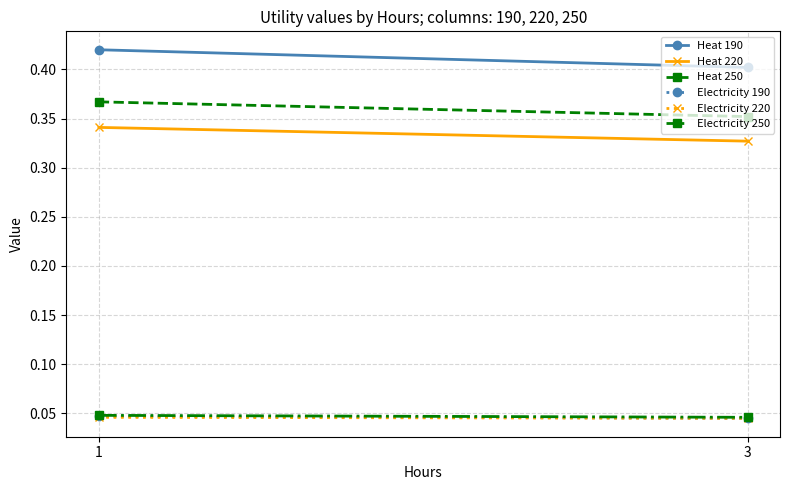

Which has a higher value, 3 or 1?

1